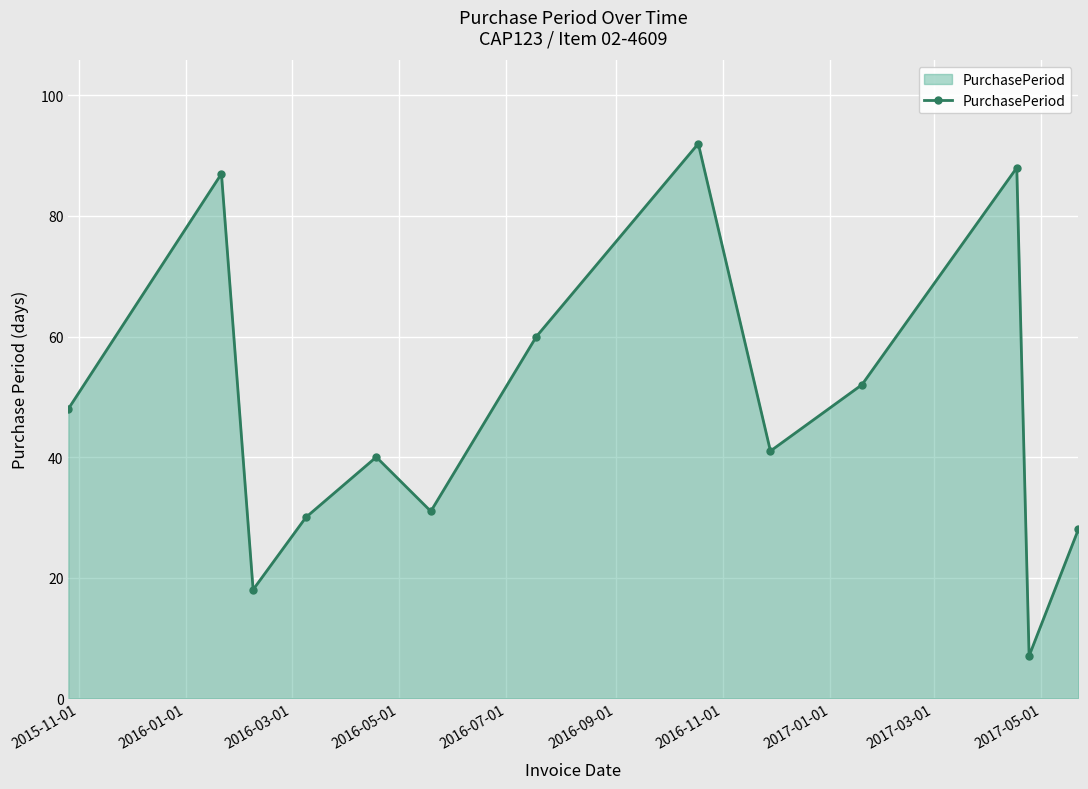

What is the average value?

48